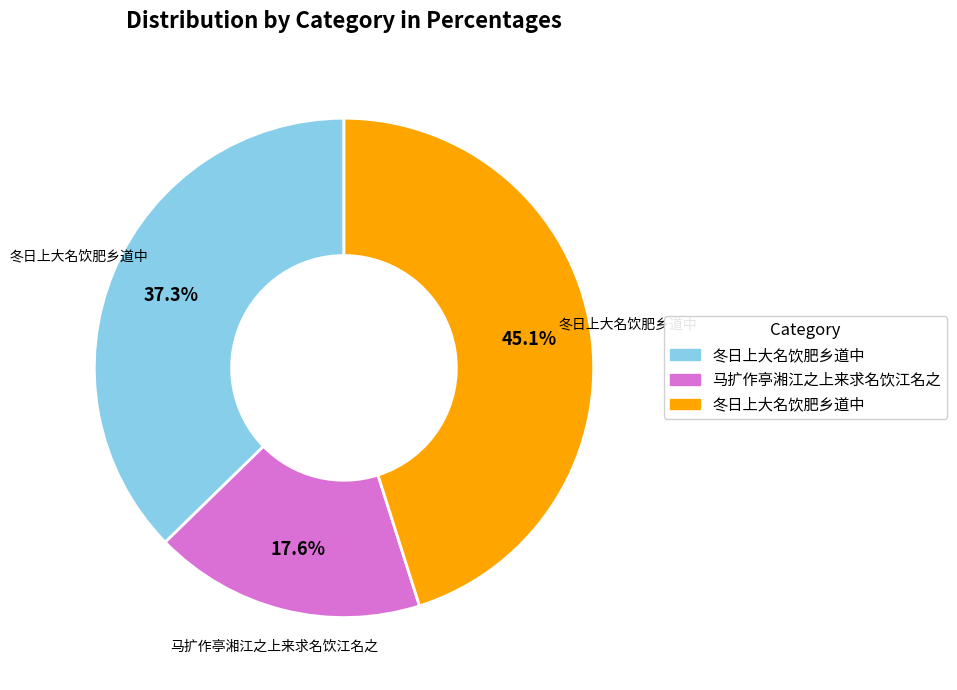

Is there a majority slice in this chart?

No